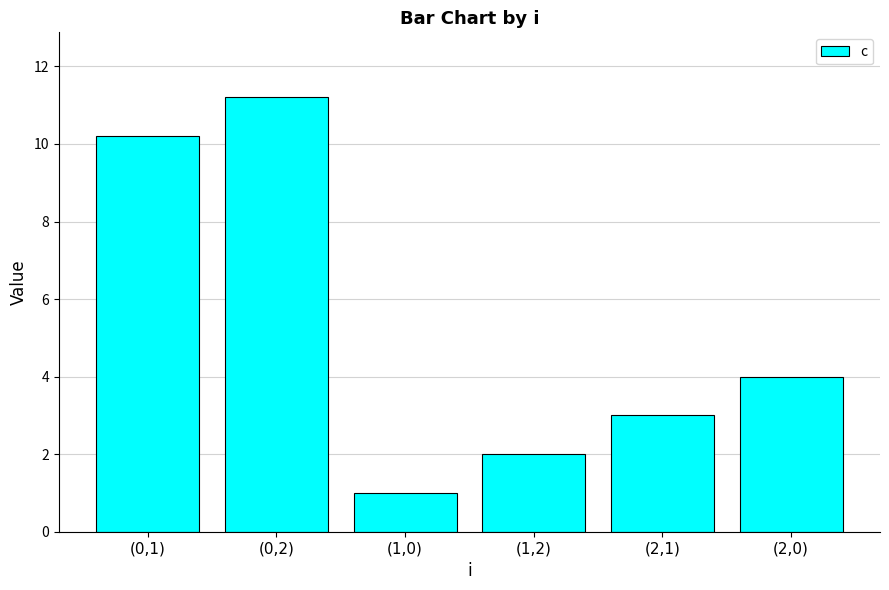

What is the difference between the values at (2,0) and (1,0)?

3.0